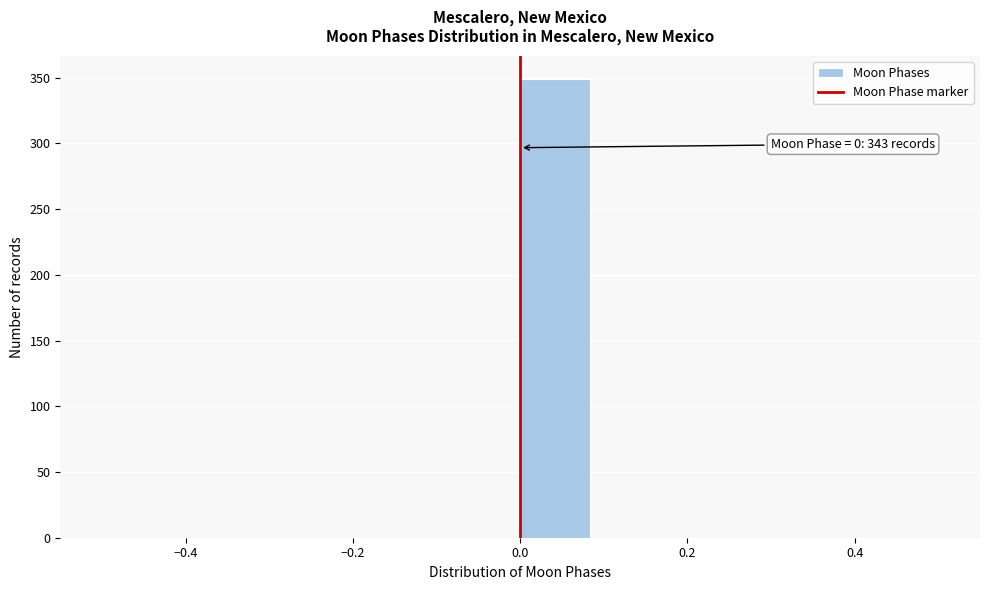

Over which range of the x-axis is the bar tallest?

0.00 to 0.08